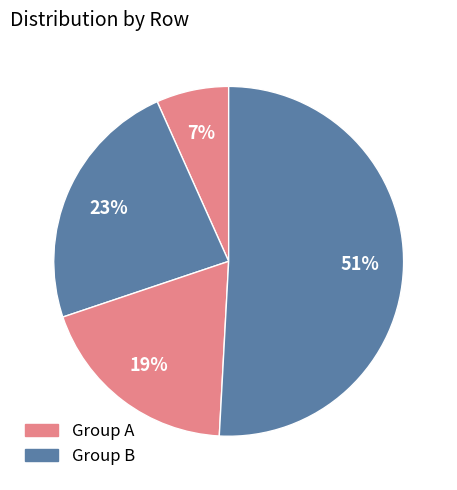

How many segments does this pie chart have?

4